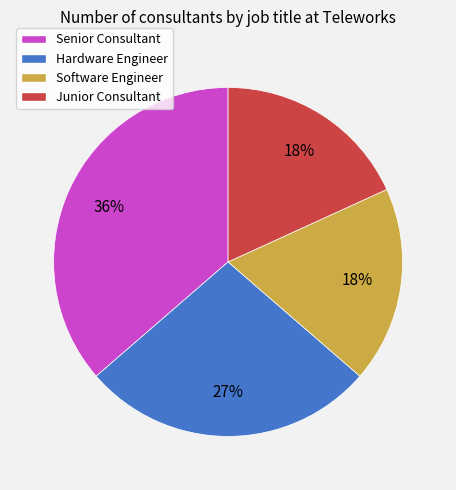

Does Software Engineer represent more than half of the total?

No